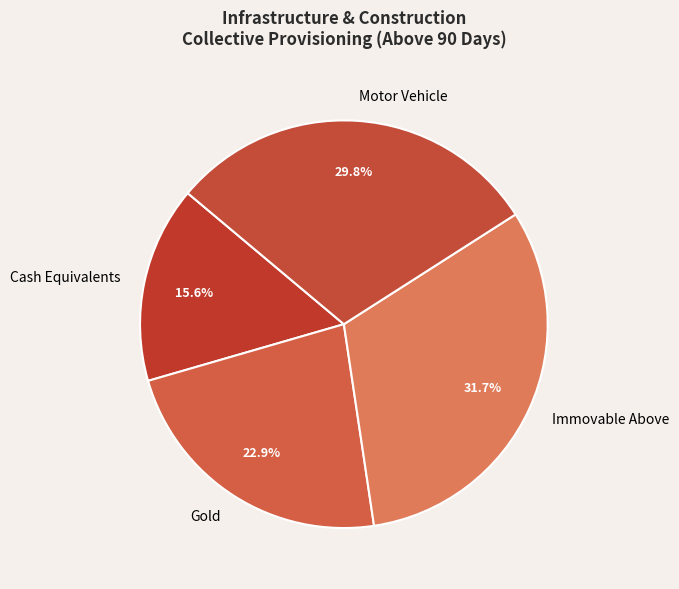

Is the sum of Motor Vehicle and Gold greater than half?

Yes